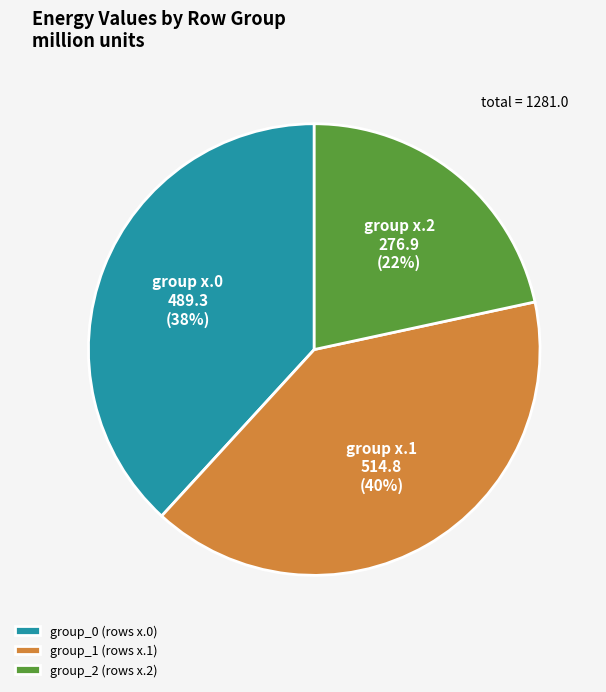

To the nearest percent, what is the difference between the group_0 (rows x.0) and group_1 (rows x.1) slice percentages?

2%